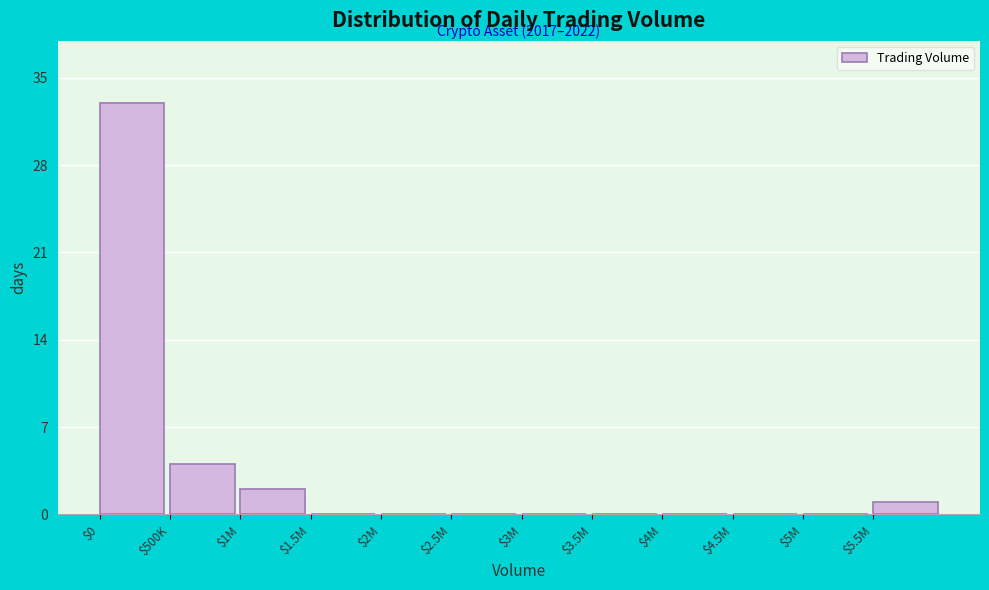

What is the sum of all values?

40